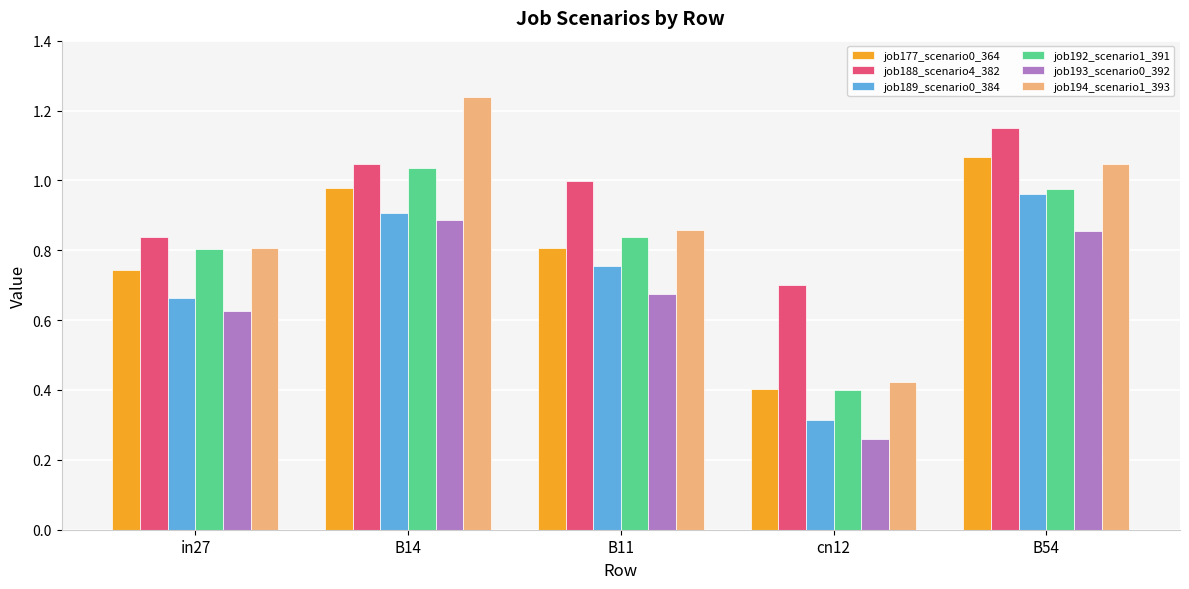

What are all the series names shown in the legend?

job177_scenario0_364, job188_scenario4_382, job189_scenario0_384, job192_scenario1_391, job193_scenario0_392, job194_scenario1_393